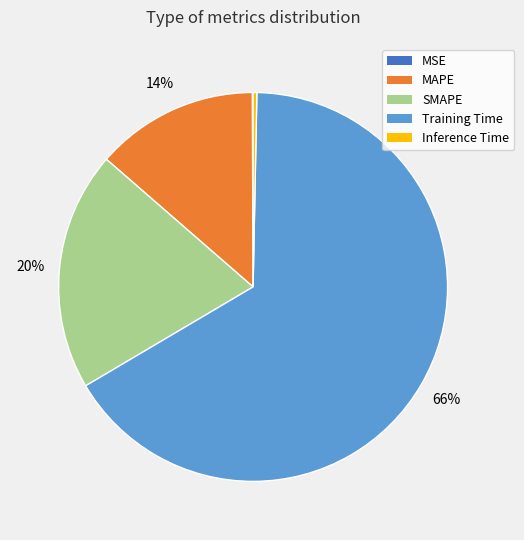

Between SMAPE and MAPE, which is larger?

SMAPE